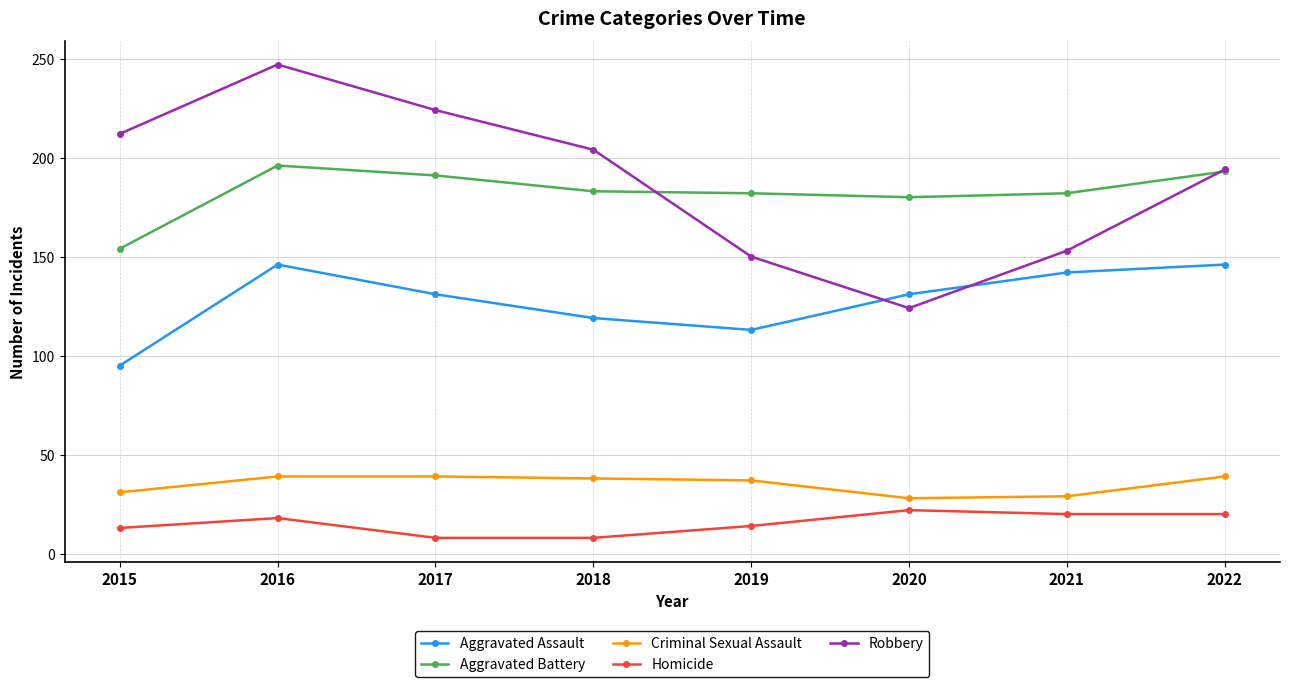

True or false: Criminal Sexual Assault and Aggravated Assault intersect in this chart.

False